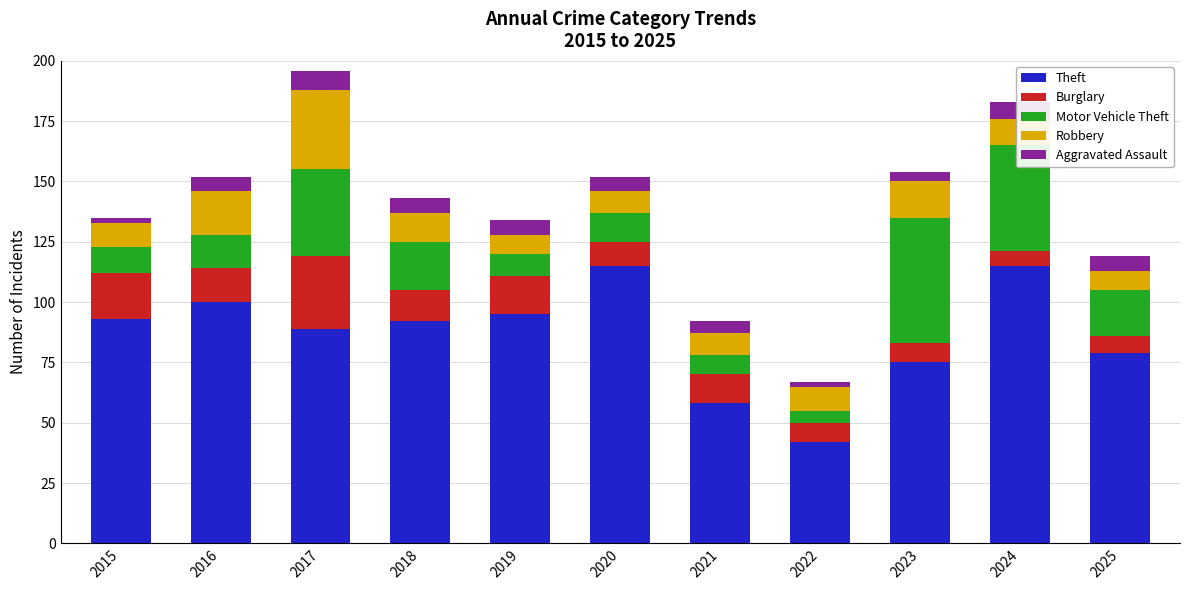

True or false: Theft has a value of 89 at 2017.

True